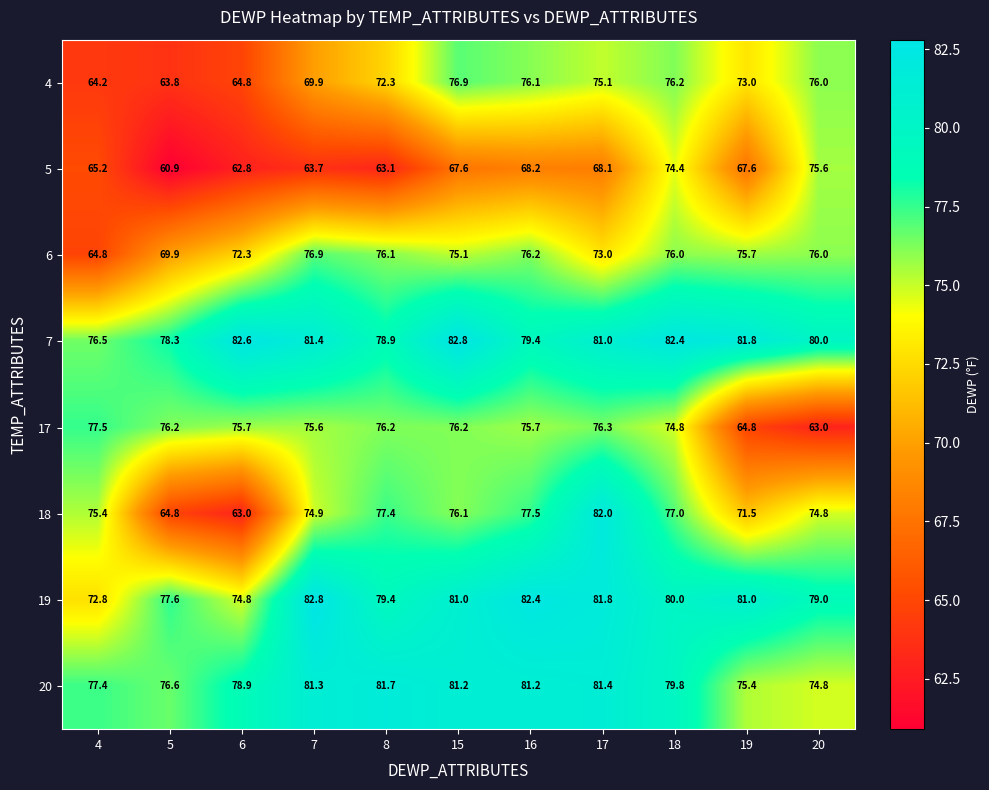

The value of 20 at 15 is 81.2. True or false?

True